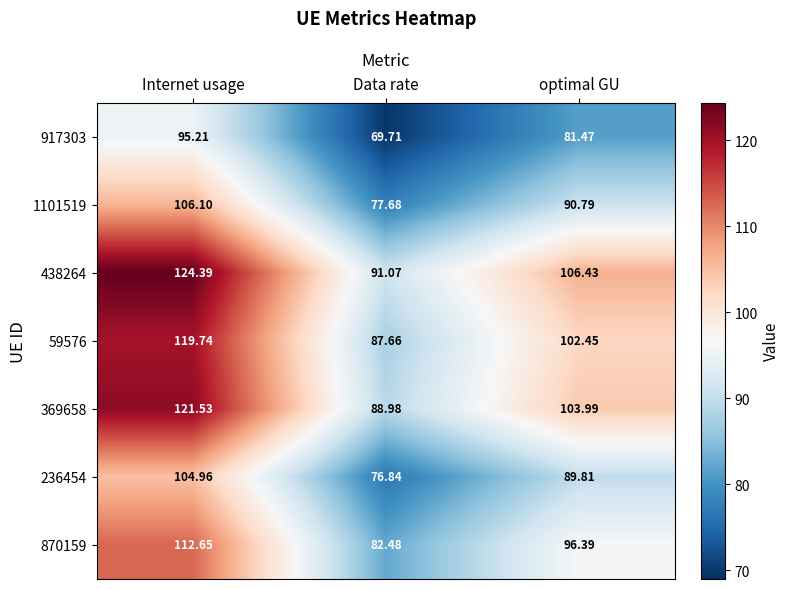

Rank the series by their maximum value, from lowest to highest.

917303, 236454, 1101519, 870159, 59576, 369658, 438264